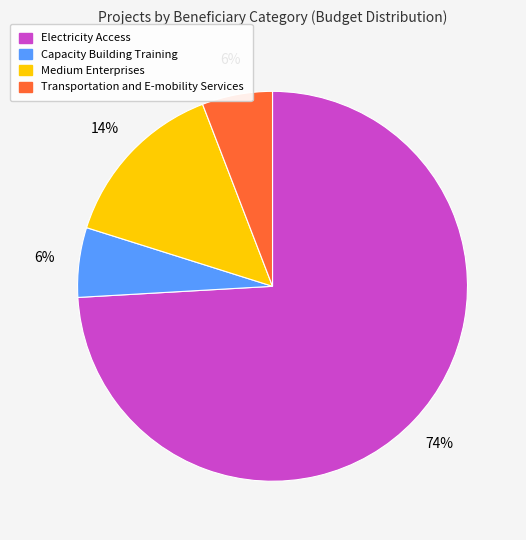

Does any single category account for the majority?

Yes